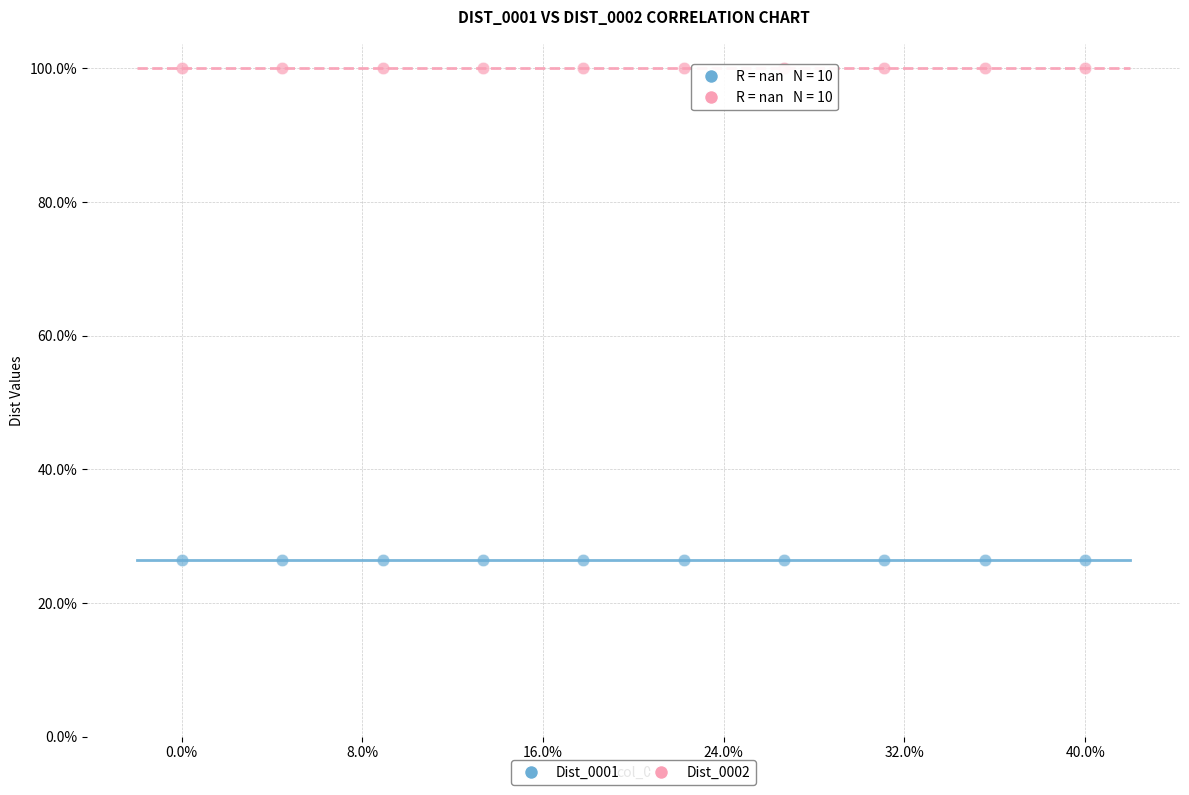

Which series reaches the maximum Y coordinate?

Dist_0002